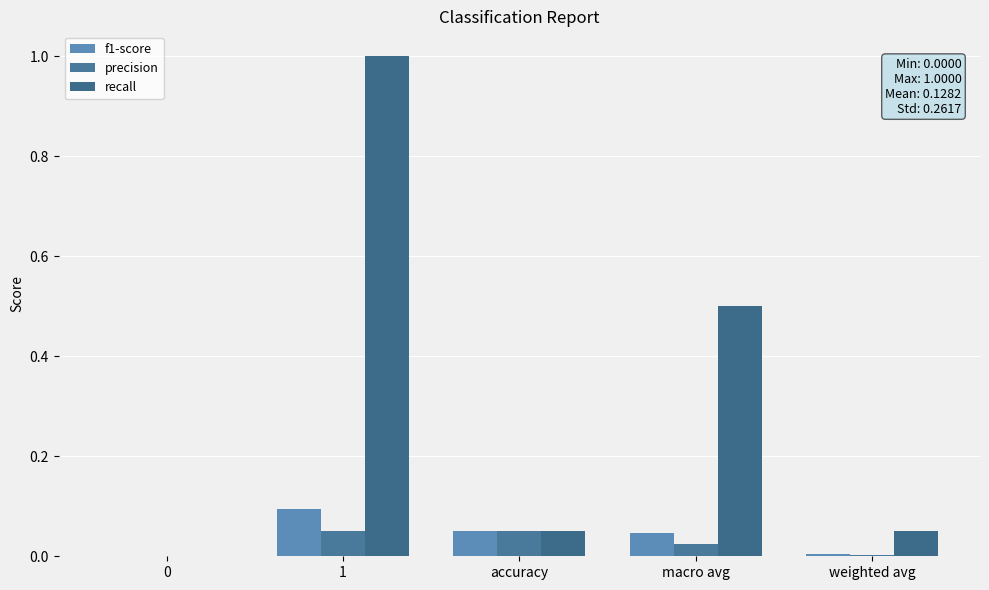

How many groups of bars are there?

5